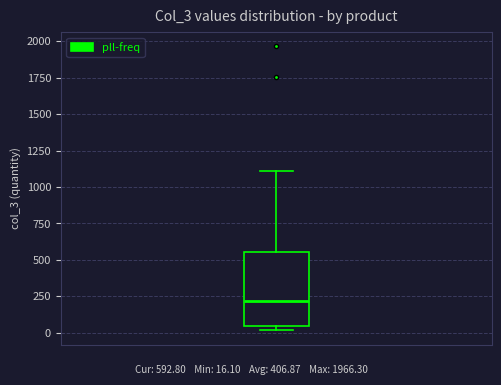

Where does the upper whisker of the box end on the y-axis? The values are not printed on the chart, so give them approximately, as read against the axis.

1100